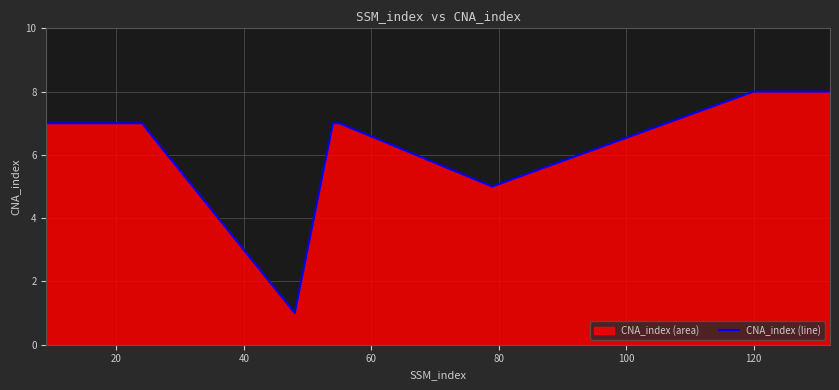

What is the difference between the maximum and minimum values?

7